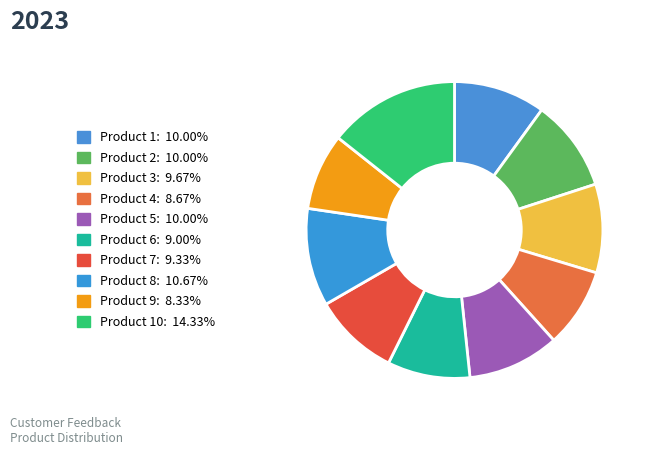

Which slice is the smallest?

Product 9